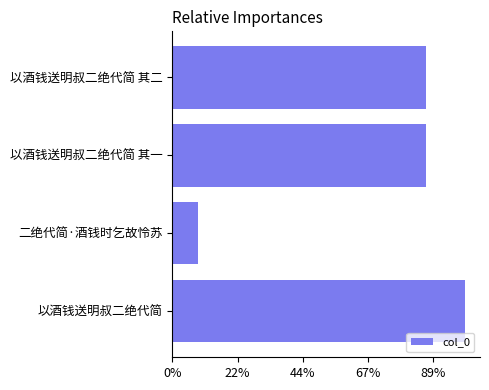

Is it true that the value at 以酒钱送明叔二绝代简 其一 is 567891?

False